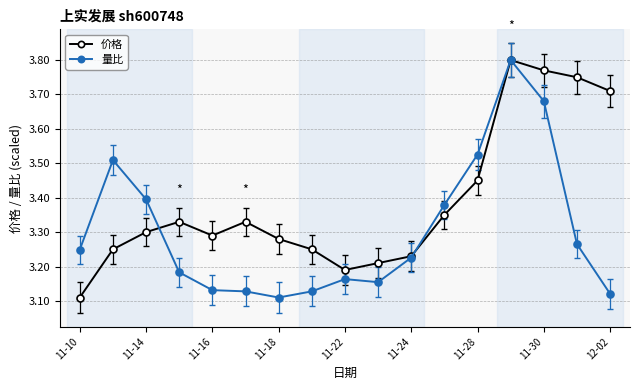

How many interior local peaks does the 价格 series have?

3